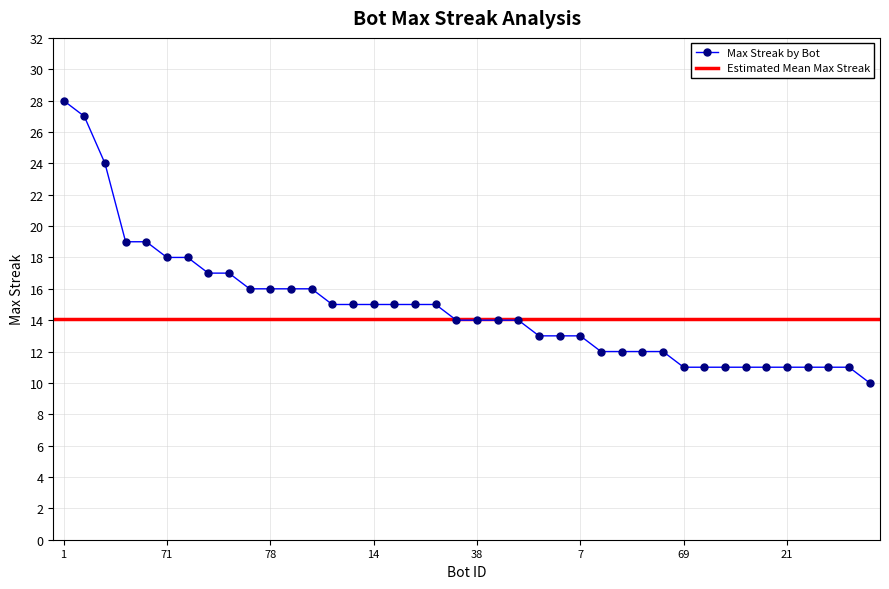

What is the greatest value displayed?

28